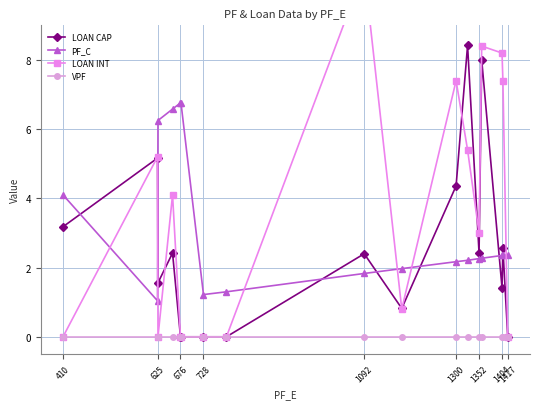

True or false: PF_C and VPF intersect in this chart.

False